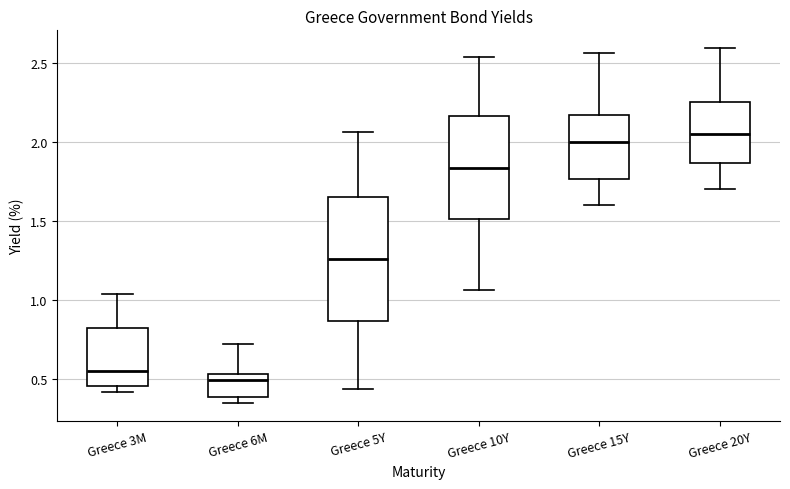

Where is the lower edge of the box for Greece 15Y on the y-axis? The values are not printed on the chart, so give them approximately, as read against the axis.

1.75